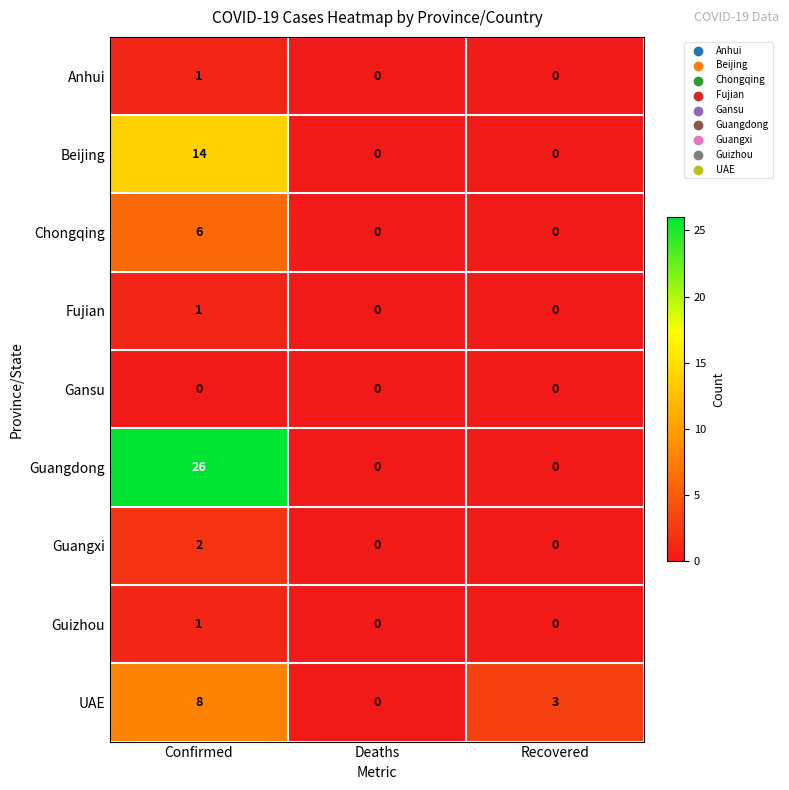

How many categories are shown in the chart?

3